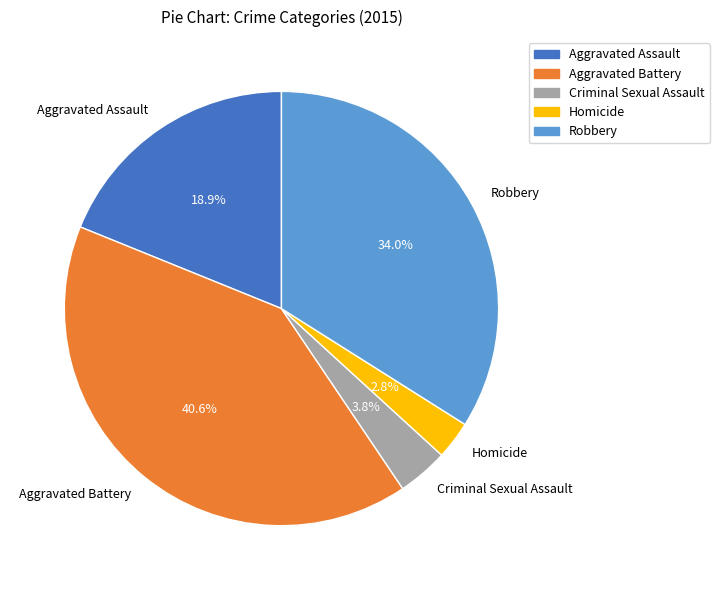

Combined, what portion of the pie is Aggravated Assault and Homicide?

21.7%